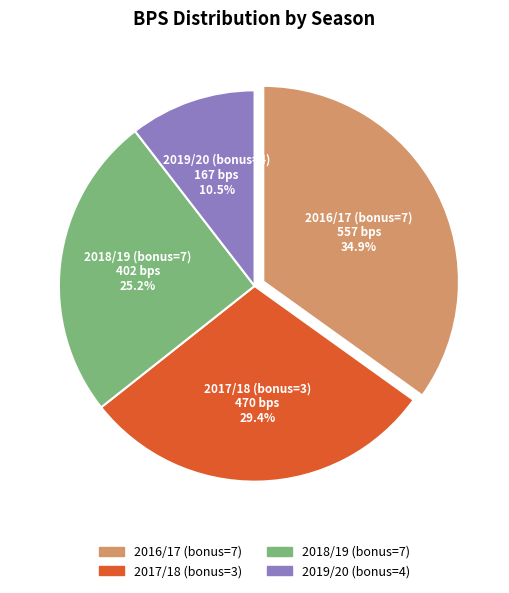

To the nearest percent, what is the combined percentage of 2017/18 (bonus=3) and 2016/17 (bonus=7)?

64%